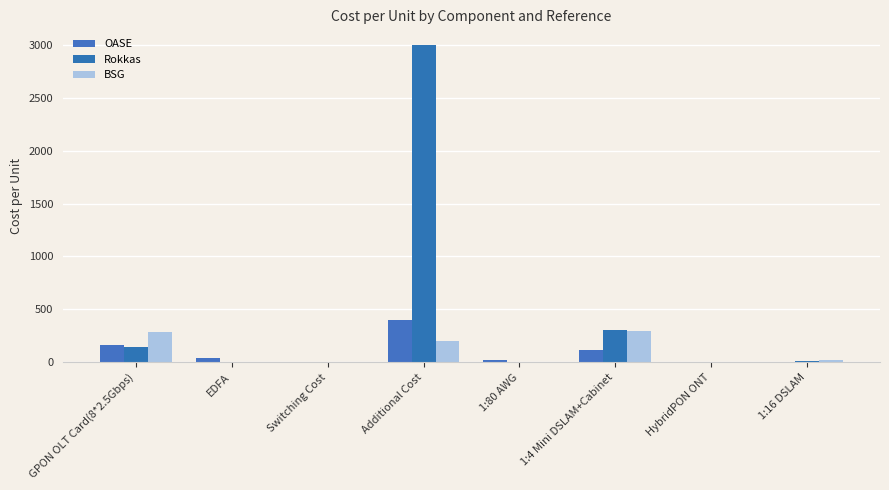

True or false: Rokkas has a value of 5.0 at HybridPON ONT.

True